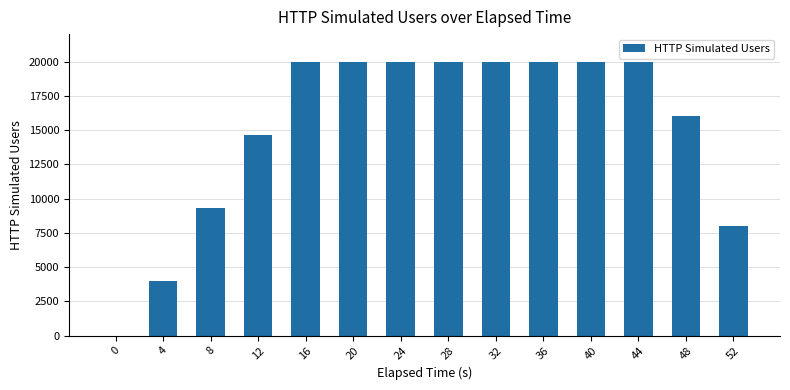

The value at 36 is 11353. True or false?

False